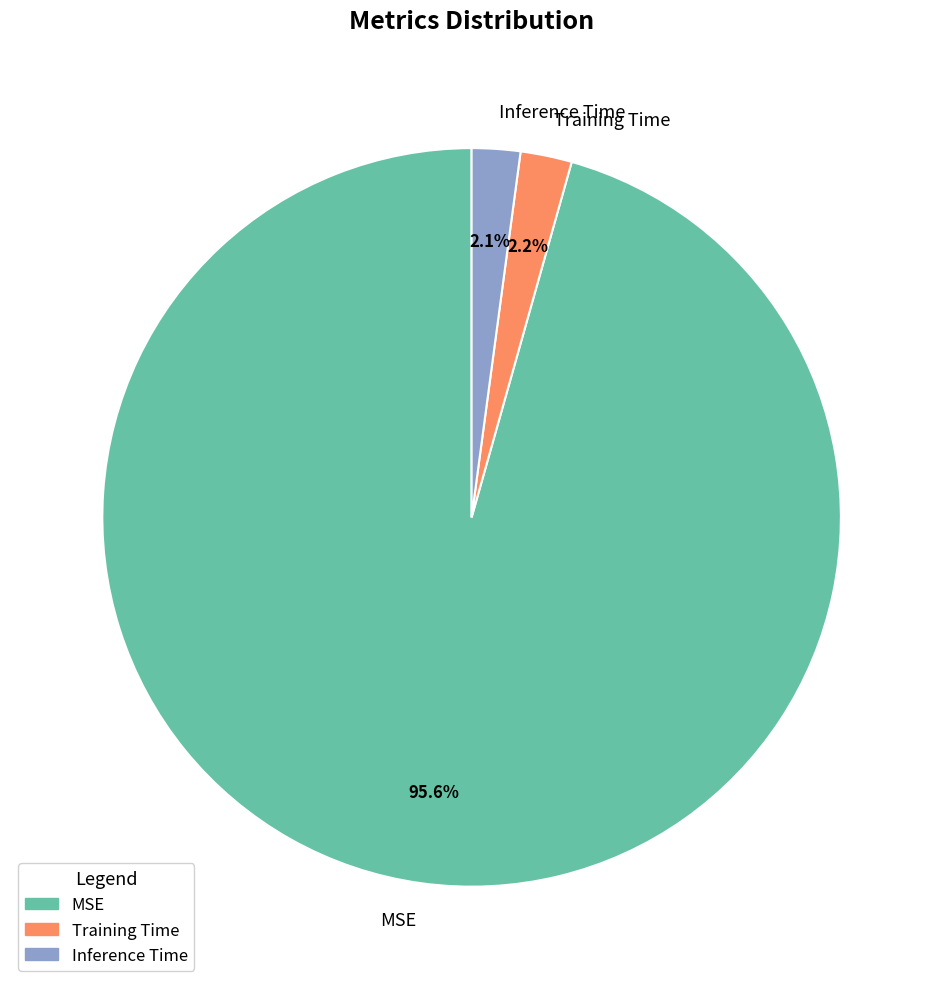

The Inference Time slice represents 2% of the pie. True or false?

True